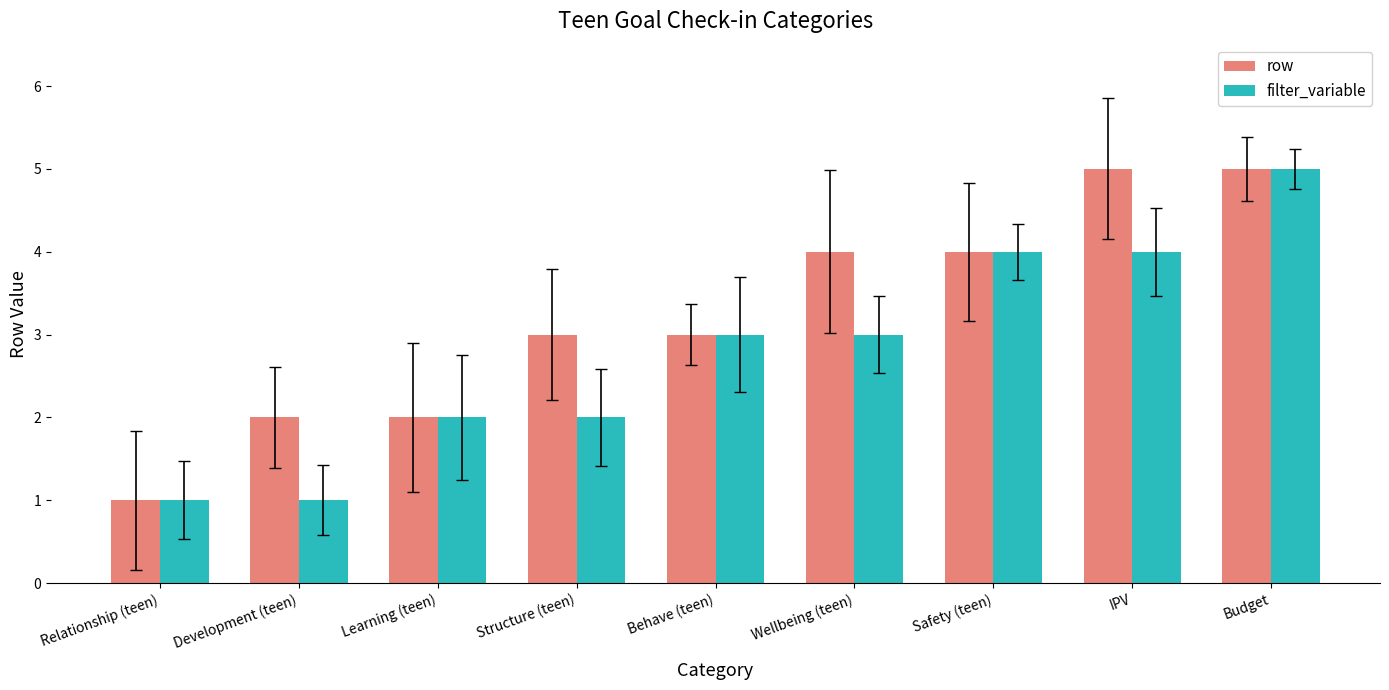

What is the sum of all row values?

29